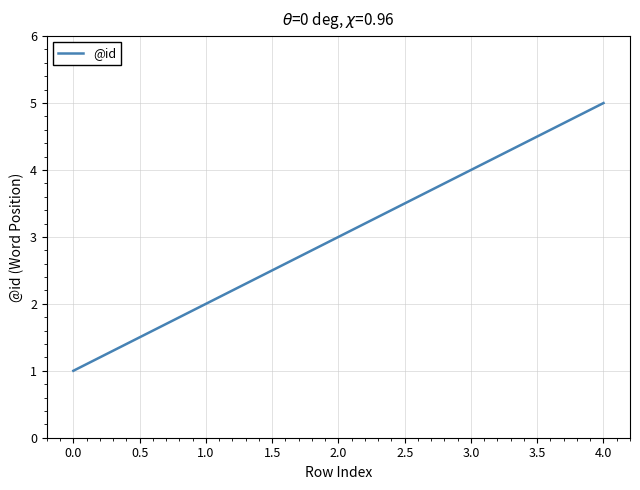

Which label corresponds to the smallest value in the chart?

0.0